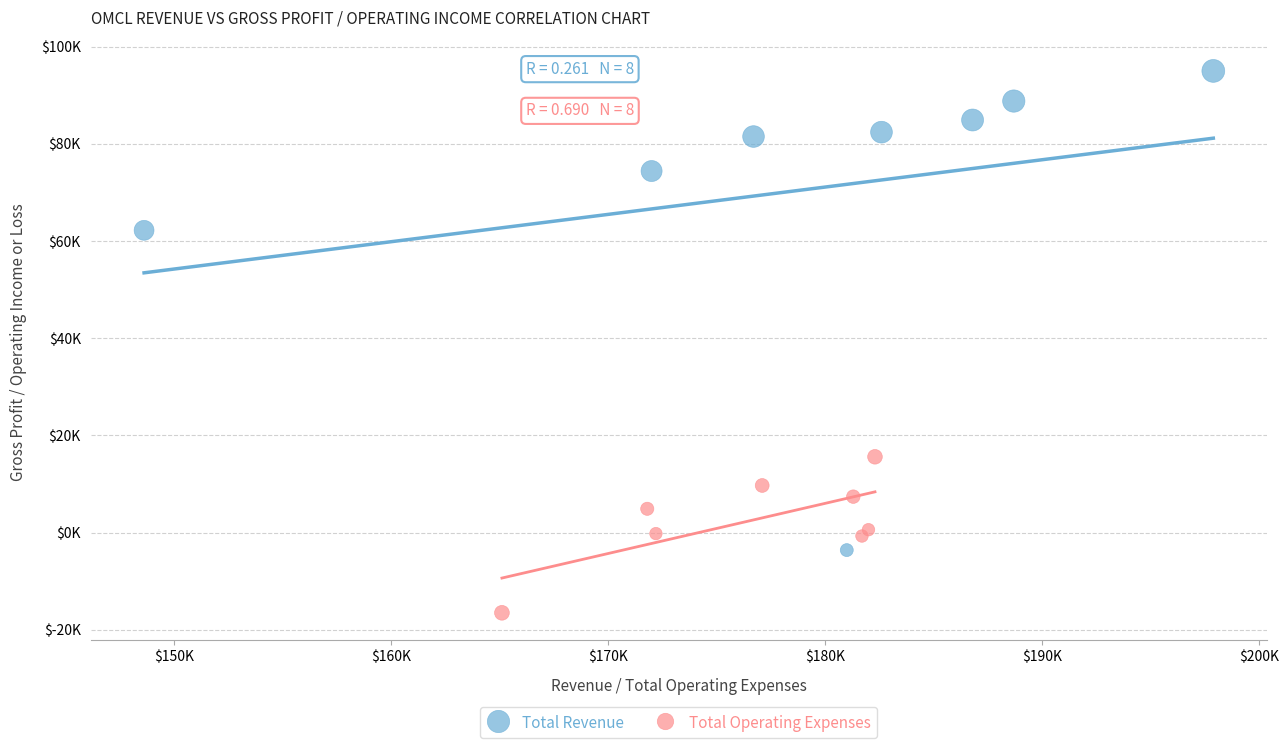

What are all the series names shown in the legend?

Total Revenue, Total Operating Expenses